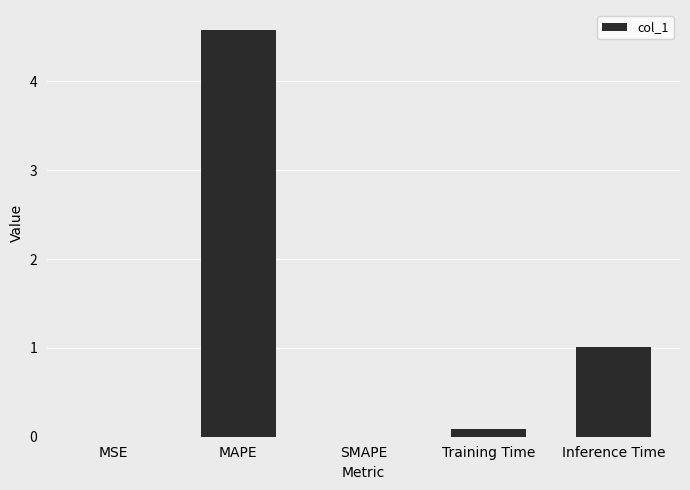

What is the difference between the values at Training Time and Inference Time?

0.9